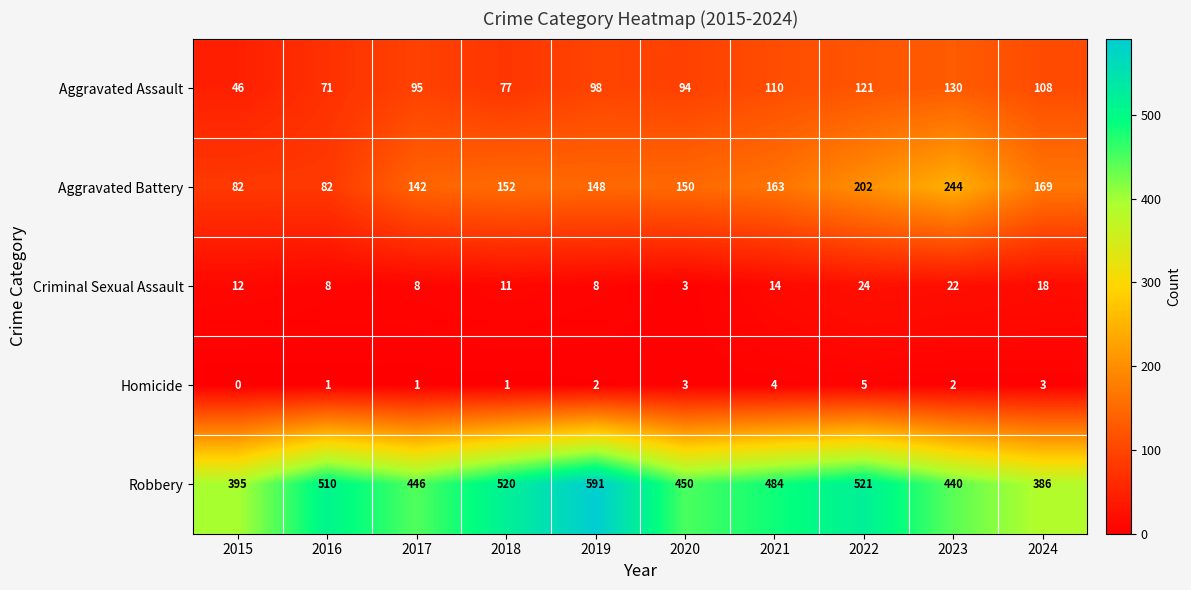

What is the approximate value of Robbery at 2015?

395